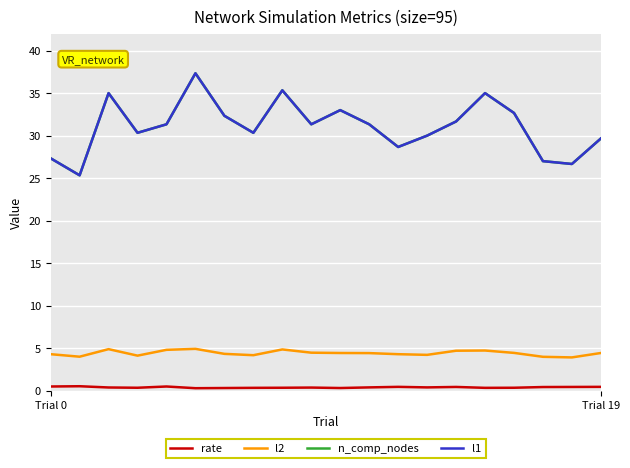

What is the label of the 17th point from the left?

16